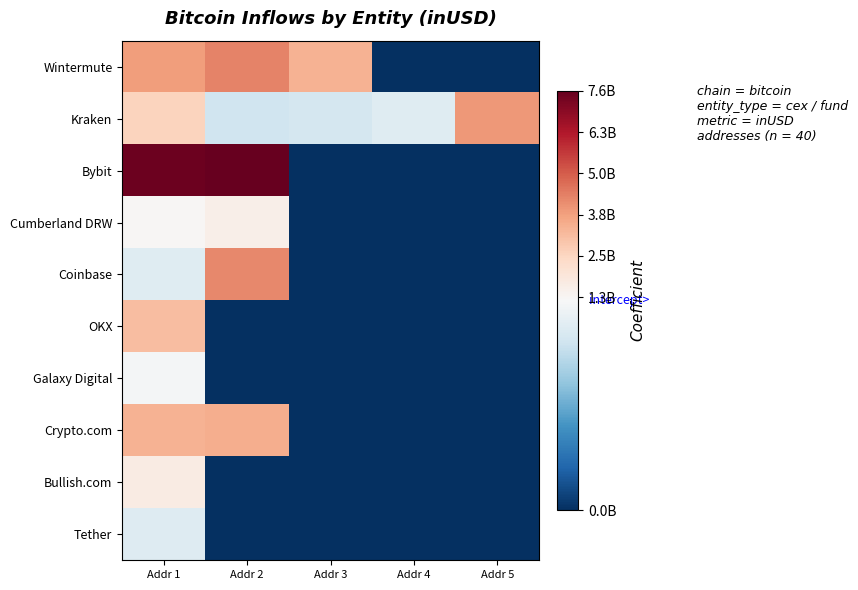

Between Addr 4 and Addr 5, which series saw the biggest shift?

Kraken